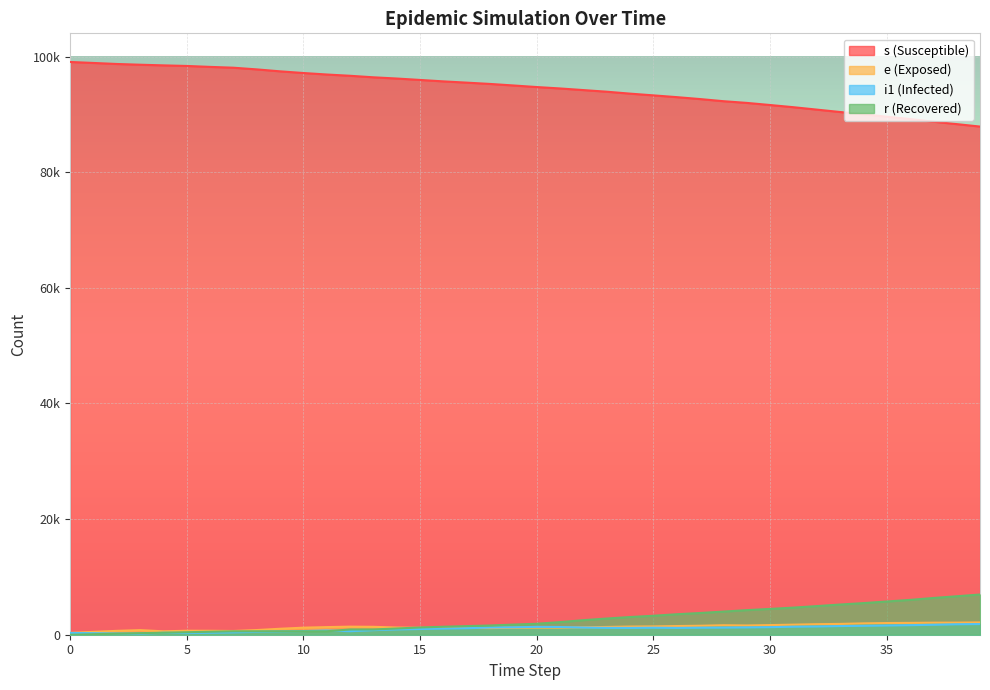

What is the value of the e point at the 27th from the left?

1500